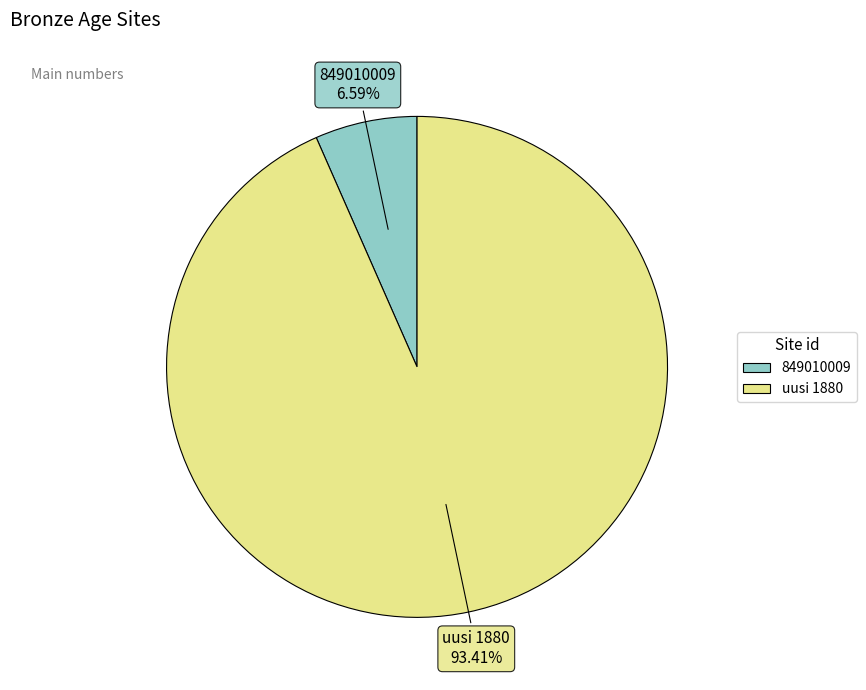

Does uusi 1880 represent more than half of the total?

Yes